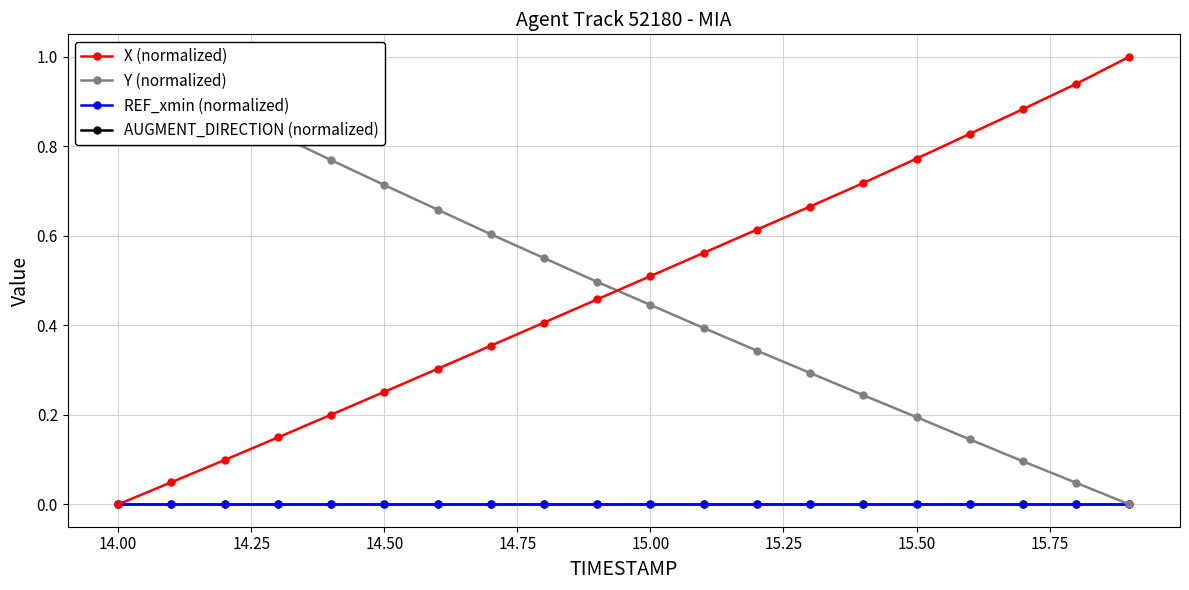

What is the total value across all series at 15.50?

1.0